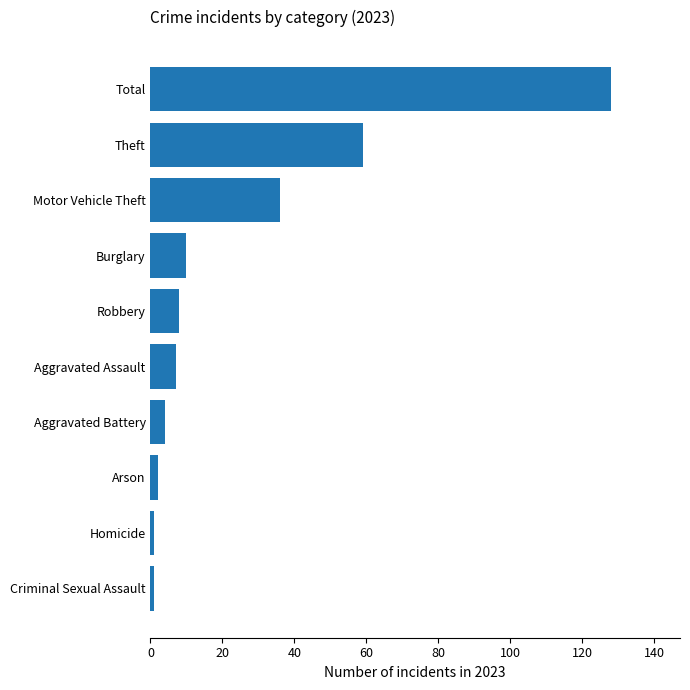

Reading bottom to top, list all the values displayed in this chart.

1	1	2	4	7	8	10	36	59	128